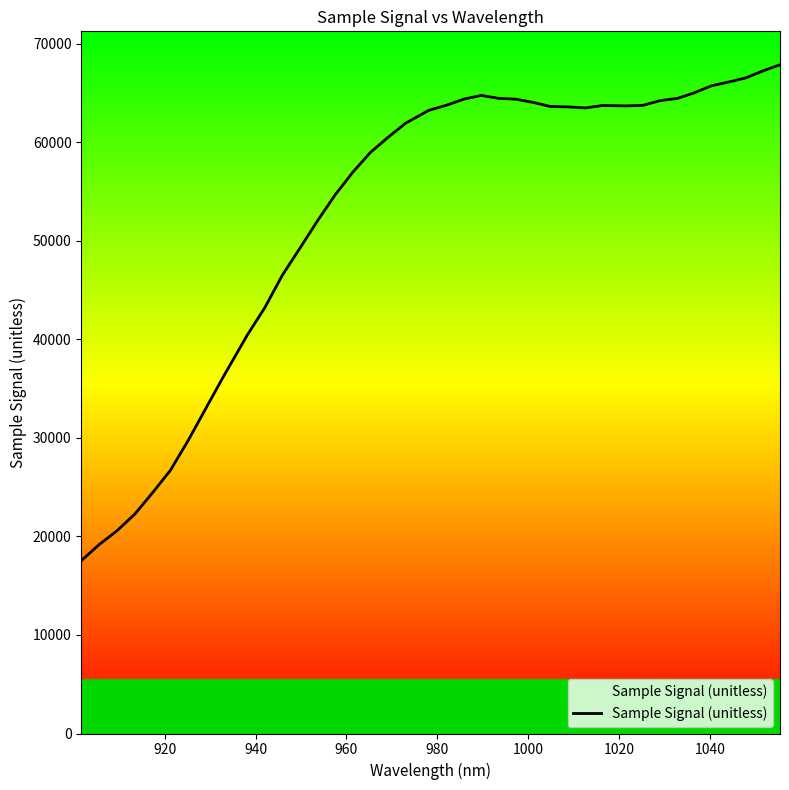

What is the minimum value shown in the chart?

17530